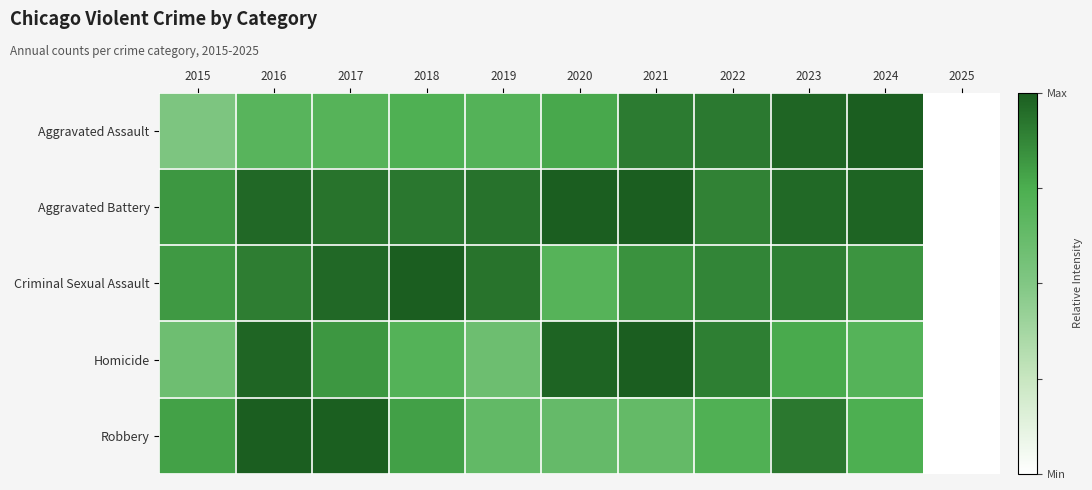

How many series are shown in this chart?

5